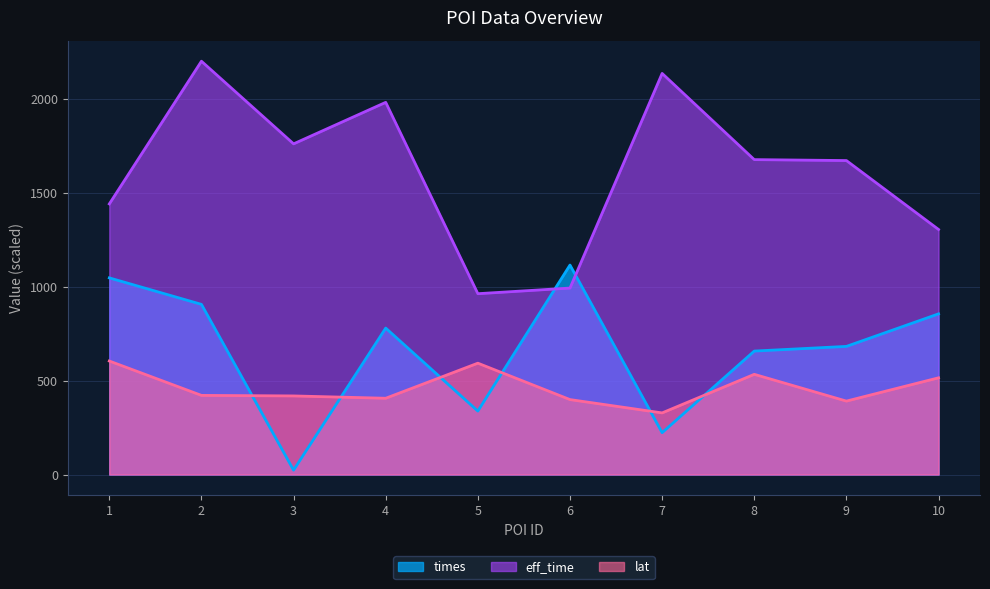

True or false: eff_time and times intersect in this chart.

True